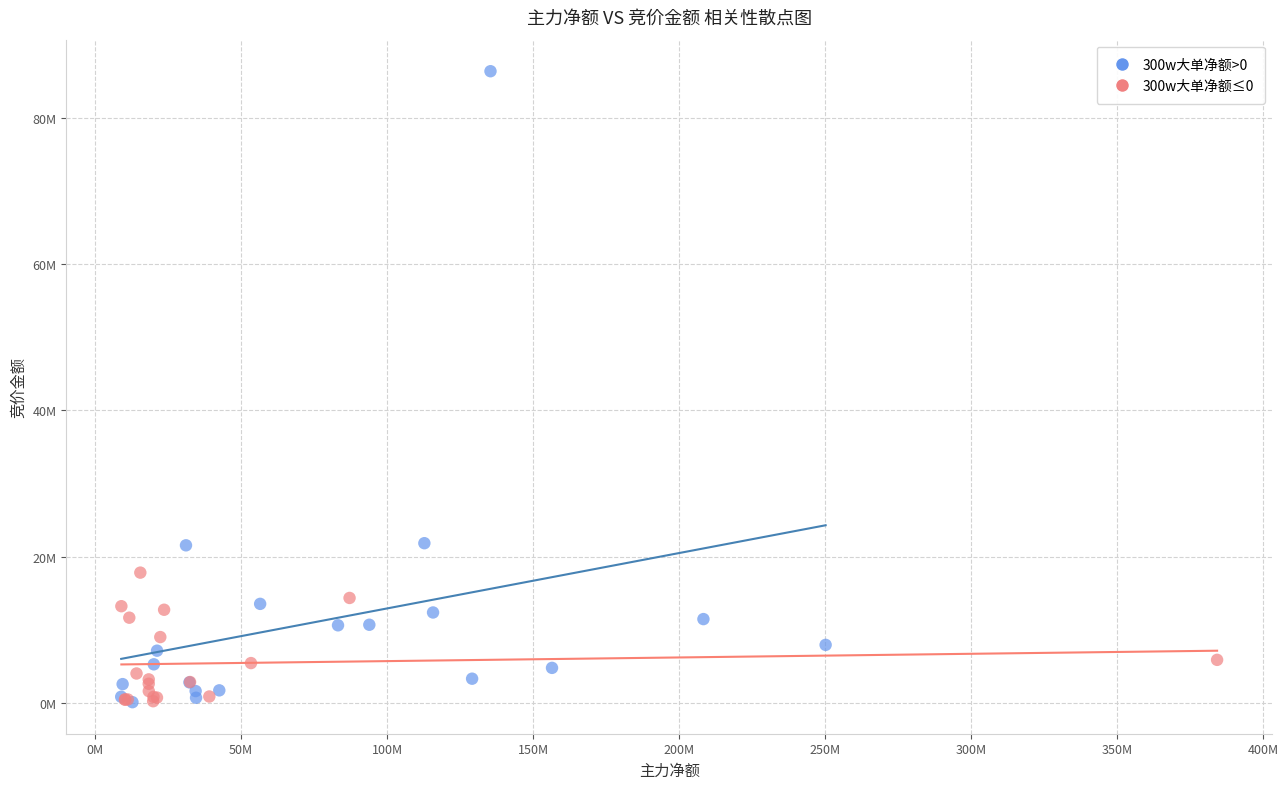

Which series has the largest Y range (max minus min)?

300w大单净额>0